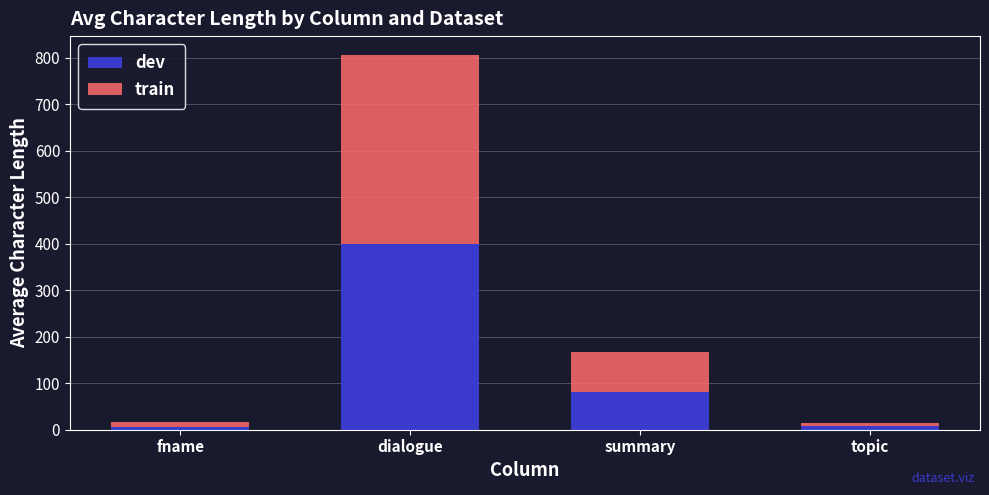

What are all the series names shown in the legend?

dev, train